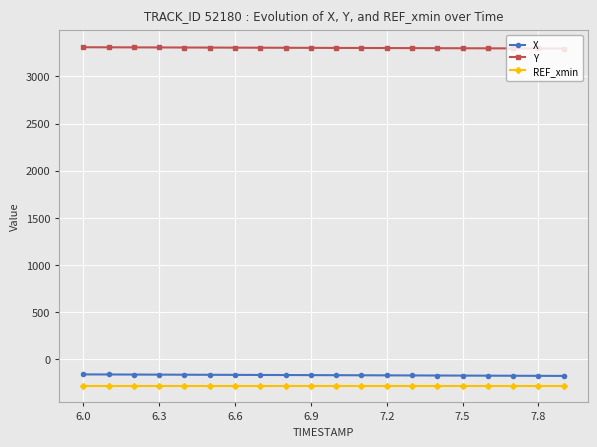

What is the maximum value for X?

-162.4